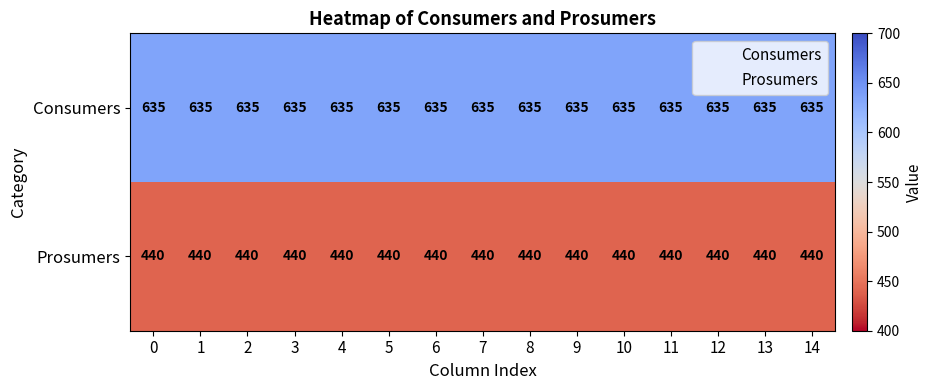

The value of Prosumers at 11 is 675. True or false?

False